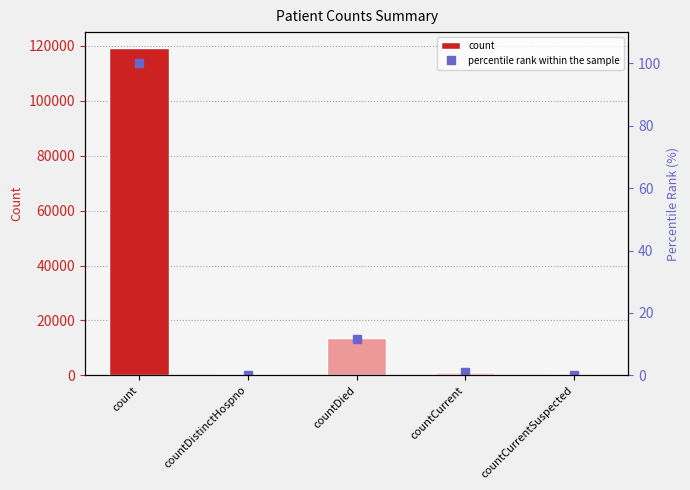

Does the chart contain stacked bars?

No